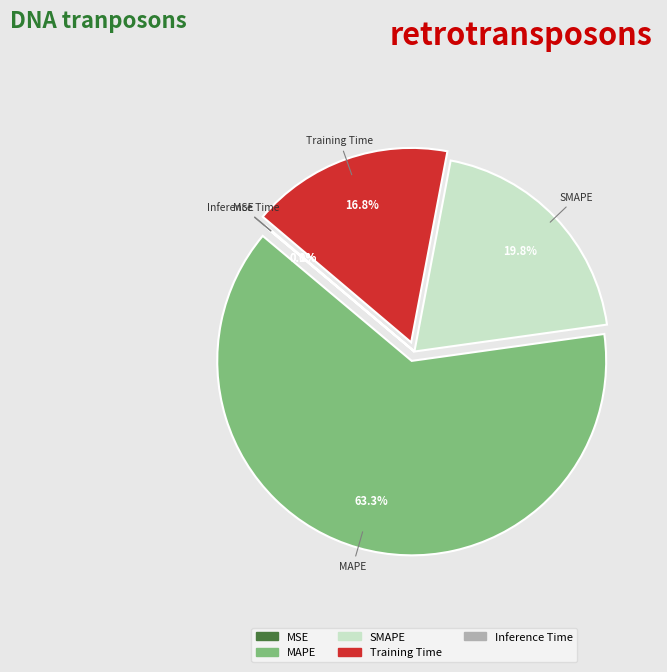

Is there a majority slice in this chart?

Yes